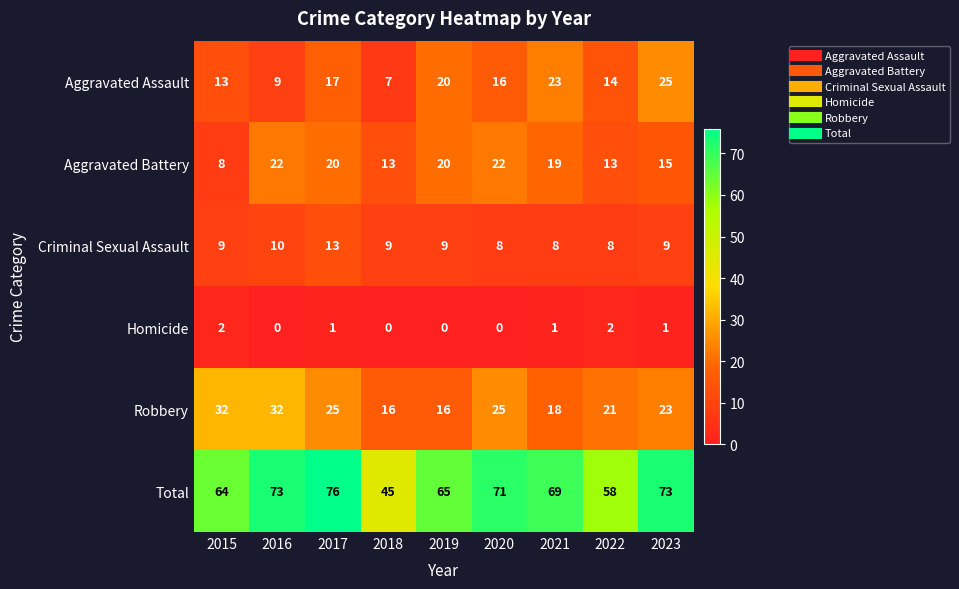

Which series has the largest range (max minus min)?

Total